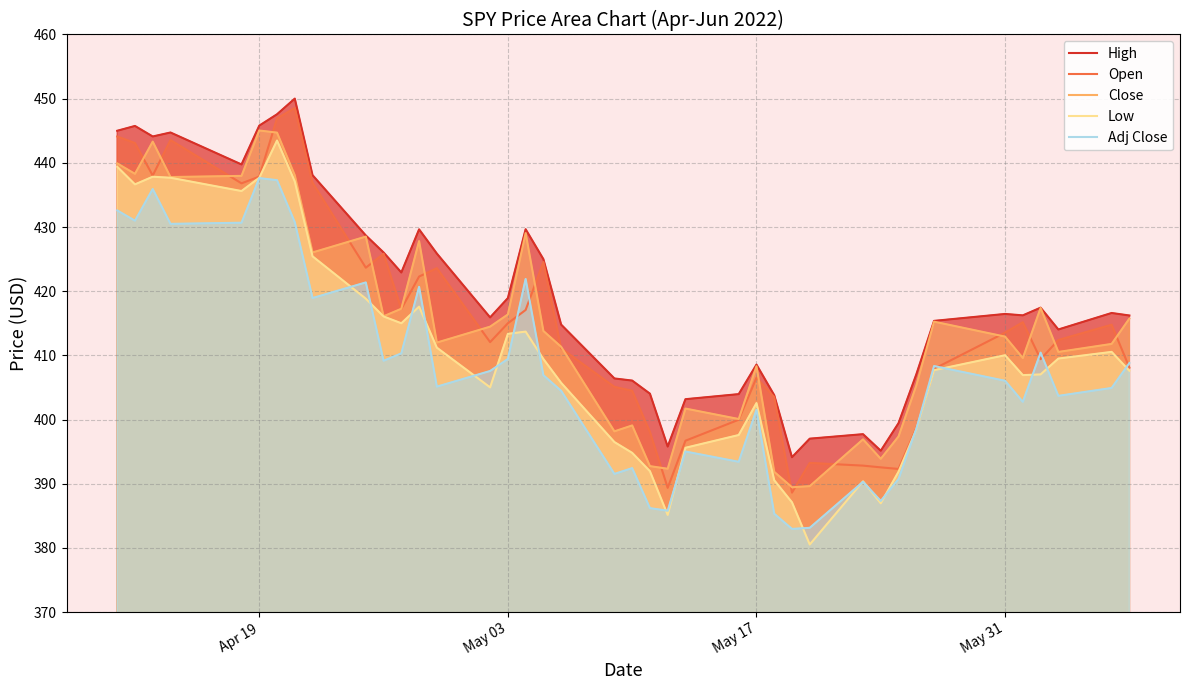

What is the maximum value for High?

450.0